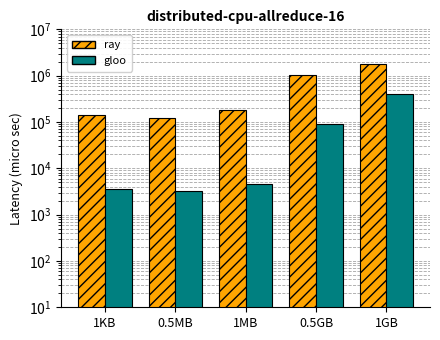

True or false: ray has a value of 180000 at 1MB.

True